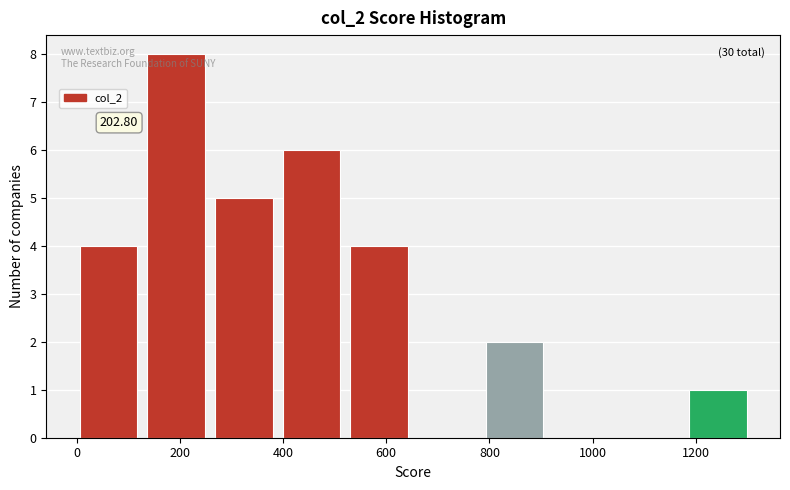

Which range on the x-axis has the tallest bar?

140 to 260